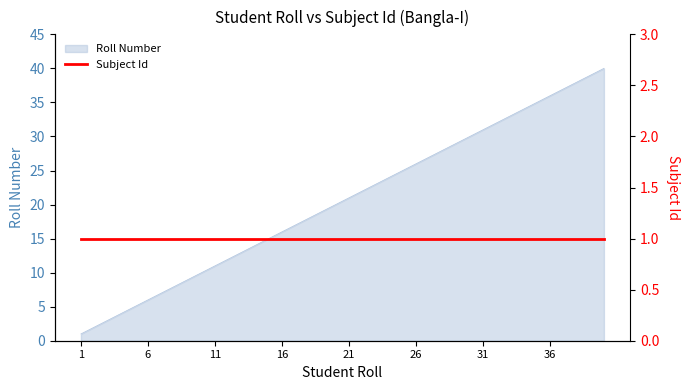

Which label corresponds to the largest value in the chart?

40